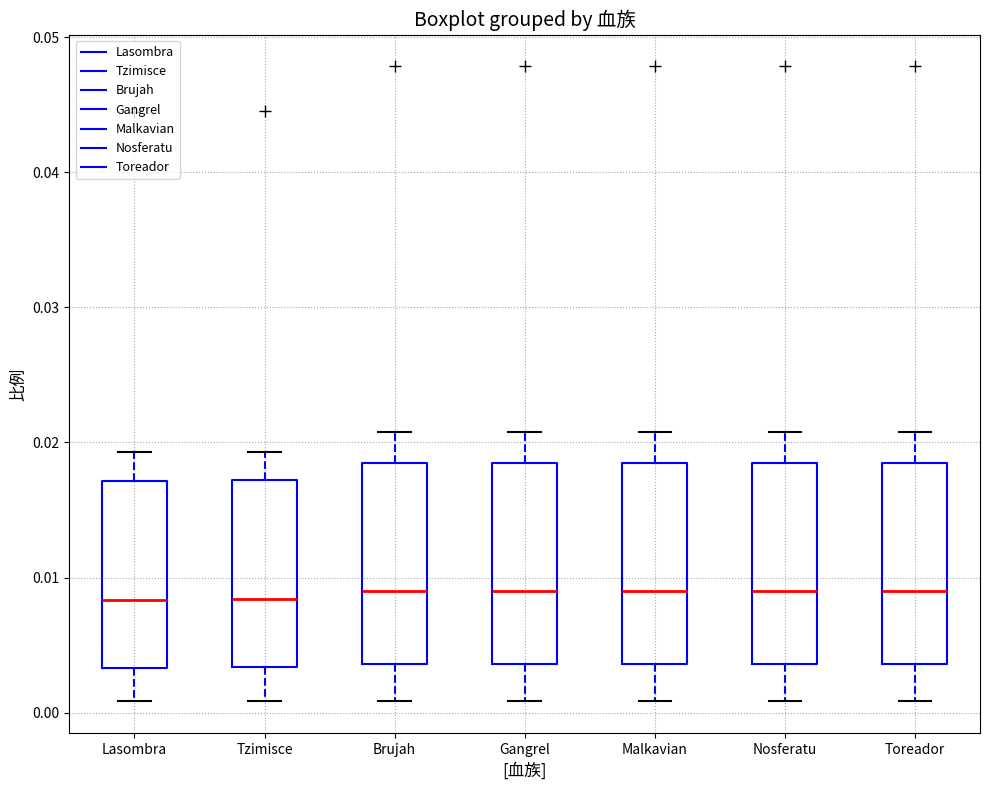

Reading left to right, transcribe this box plot: for each box, give where its median line is, the range the box spans, and where its two whiskers end, as read against the y-axis. The values are not printed on the chart, so give them approximately, as read against the axis.

Lasombra: median 0.008, box 0.003 to 0.017, whiskers 0.001 to 0.019
Tzimisce: median 0.008, box 0.003 to 0.017, whiskers 0.001 to 0.019
Brujah: median 0.009, box 0.004 to 0.018, whiskers 0.001 to 0.021
Gangrel: median 0.009, box 0.004 to 0.018, whiskers 0.001 to 0.021
Malkavian: median 0.009, box 0.004 to 0.018, whiskers 0.001 to 0.021
Nosferatu: median 0.009, box 0.004 to 0.018, whiskers 0.001 to 0.021
Toreador: median 0.009, box 0.004 to 0.018, whiskers 0.001 to 0.021